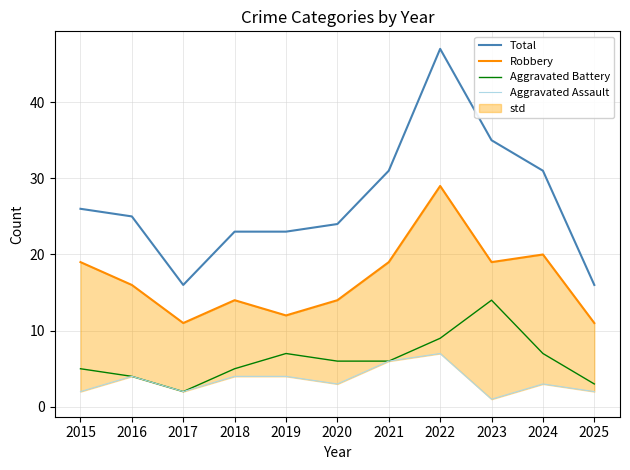

How many values in the Total series are below 25?

5